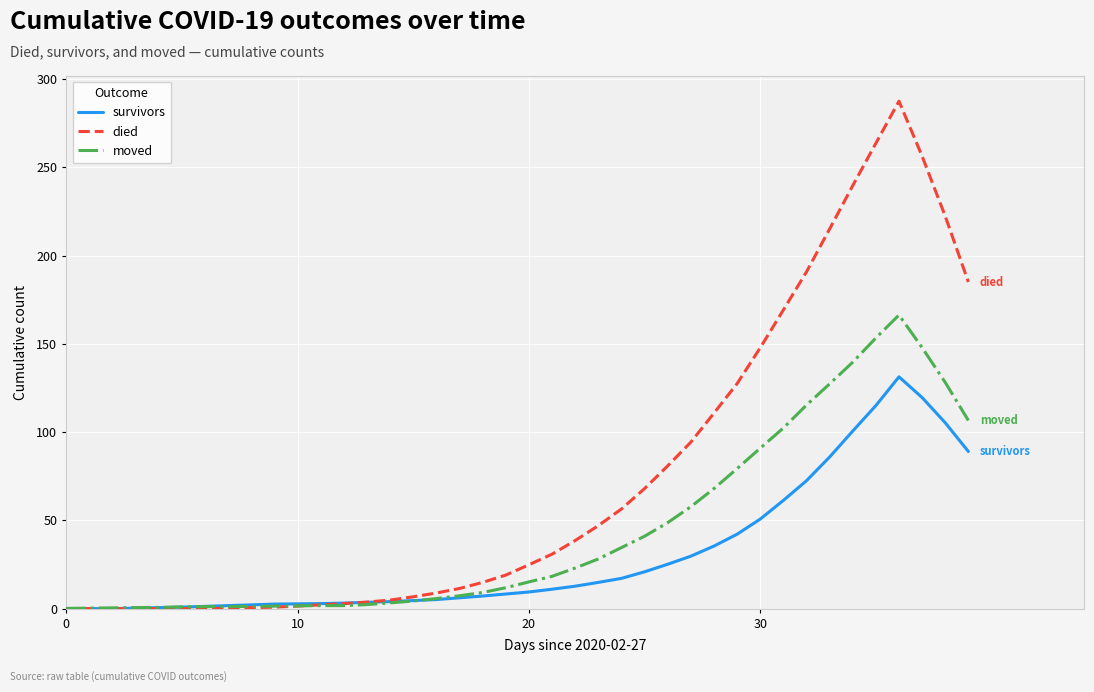

Which series has the largest total across all categories?

died